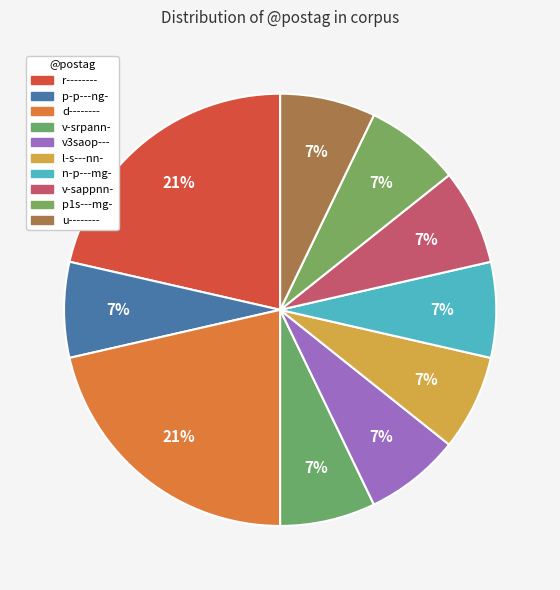

To the nearest percent, what portion does v3saop--- represent?

7%